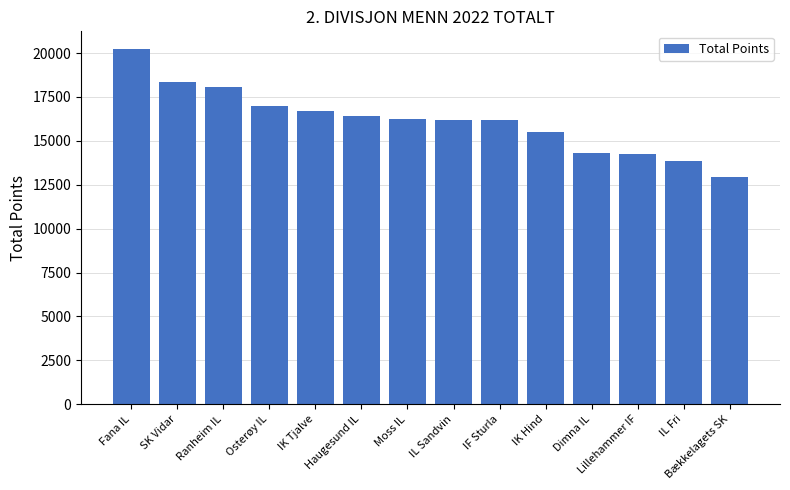

What is the difference between the second highest and minimum values?

5440